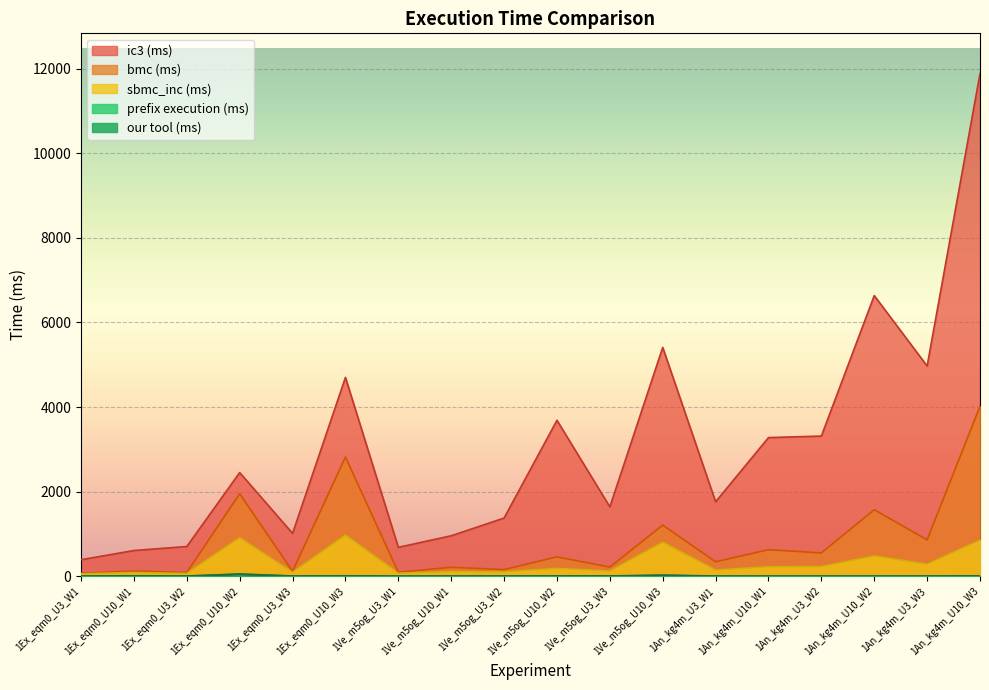

What is the lowest value of the sbmc_inc (ms) series?

60